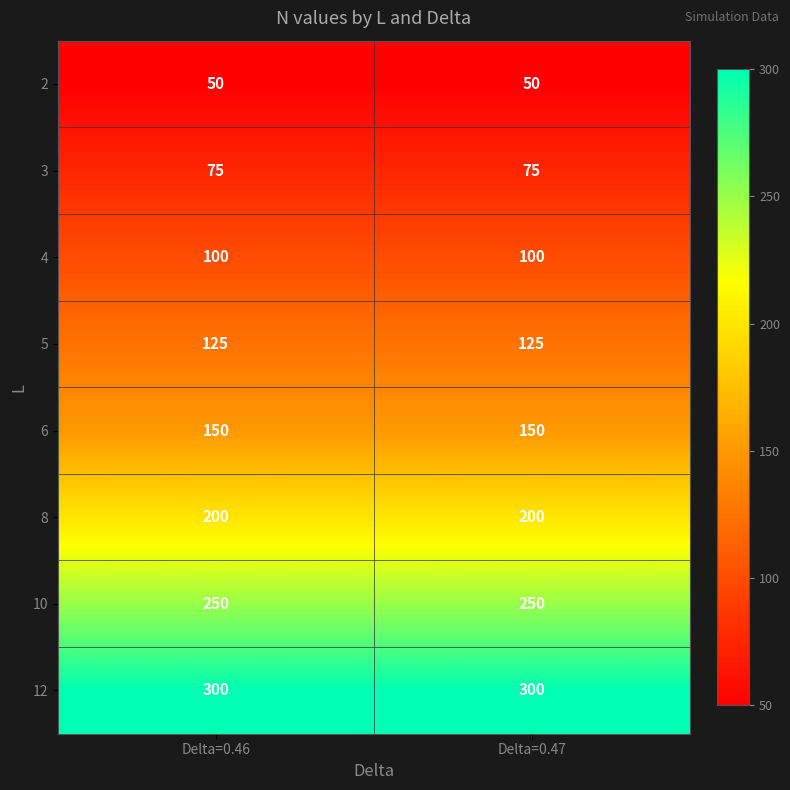

What is the minimum value shown in the chart?

50